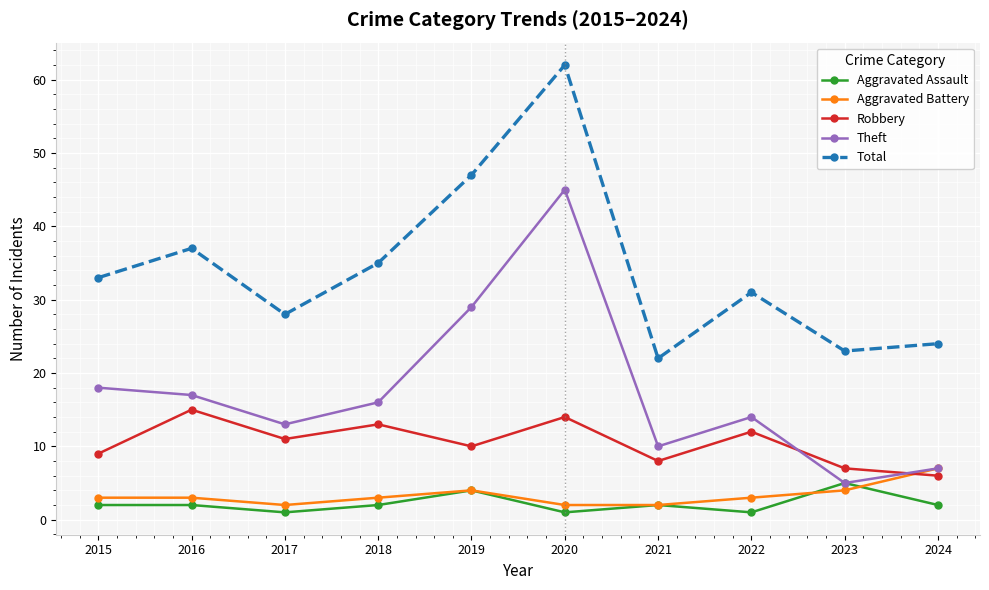

At which category does Aggravated Battery reach its first local valley?

2017